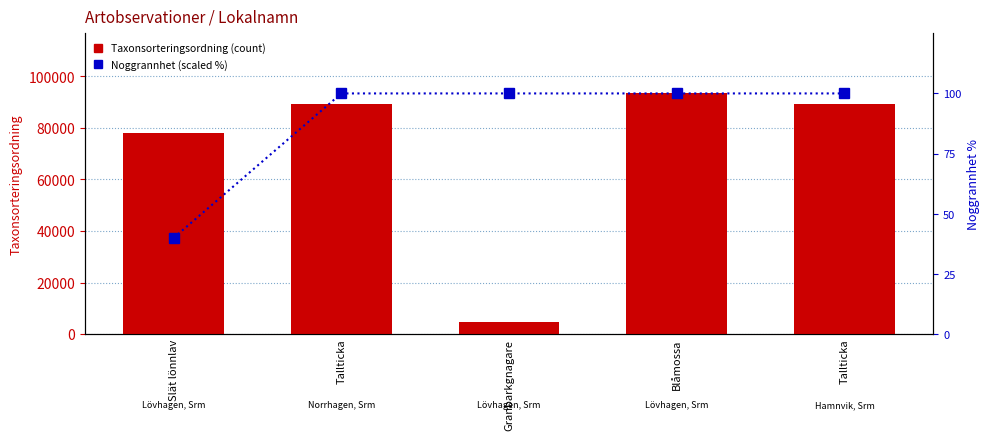

True or false: Taxonsorteringsordning has a value of 77870 at Slät lönnlav.

True